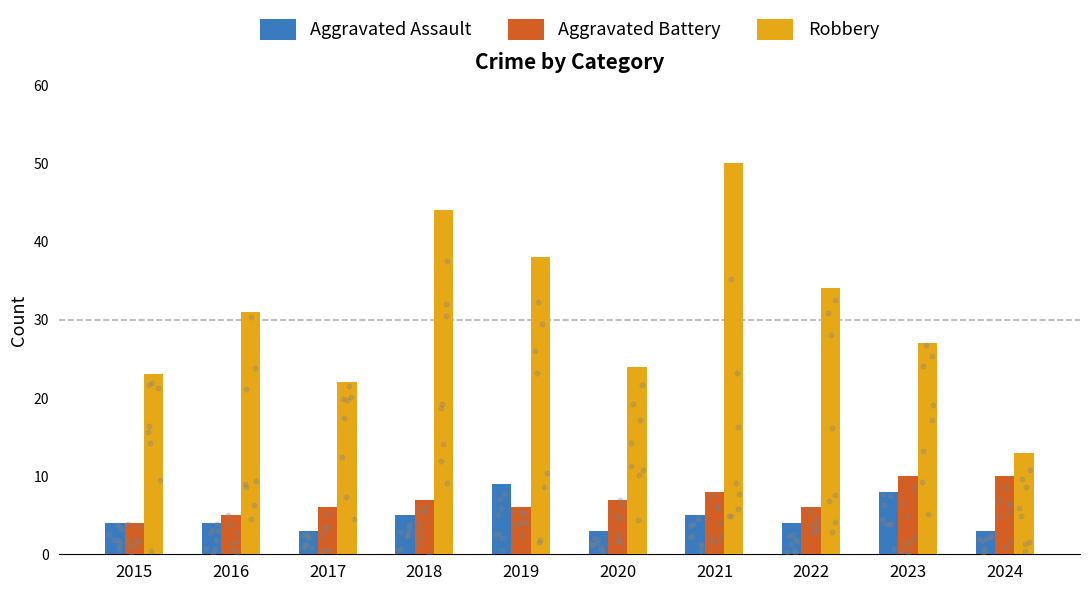

Which series contains the lowest Y value?

Aggravated Assault